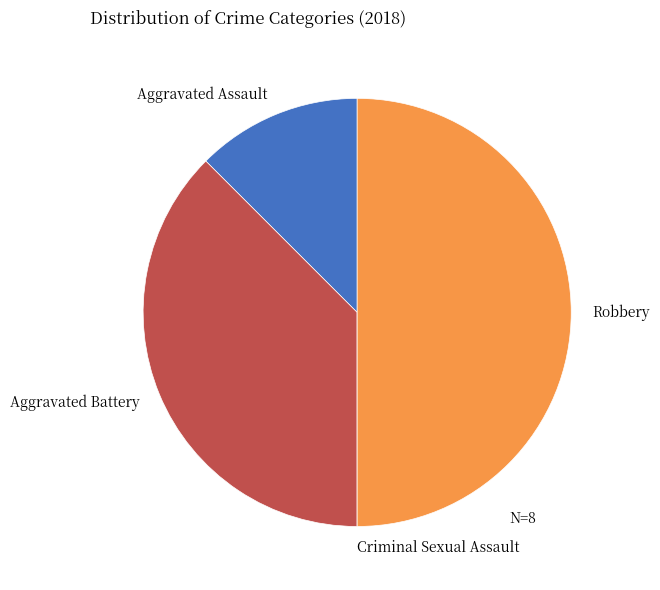

Is the sum of Aggravated Battery and Robbery greater than half?

Yes